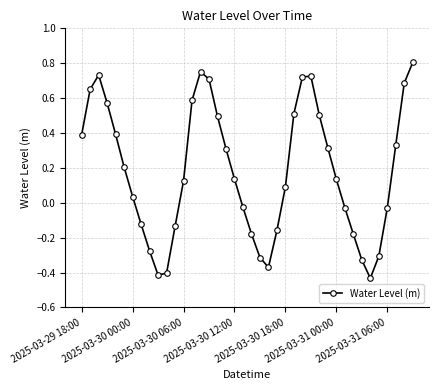

What is the difference between the second highest and minimum values?

1.2